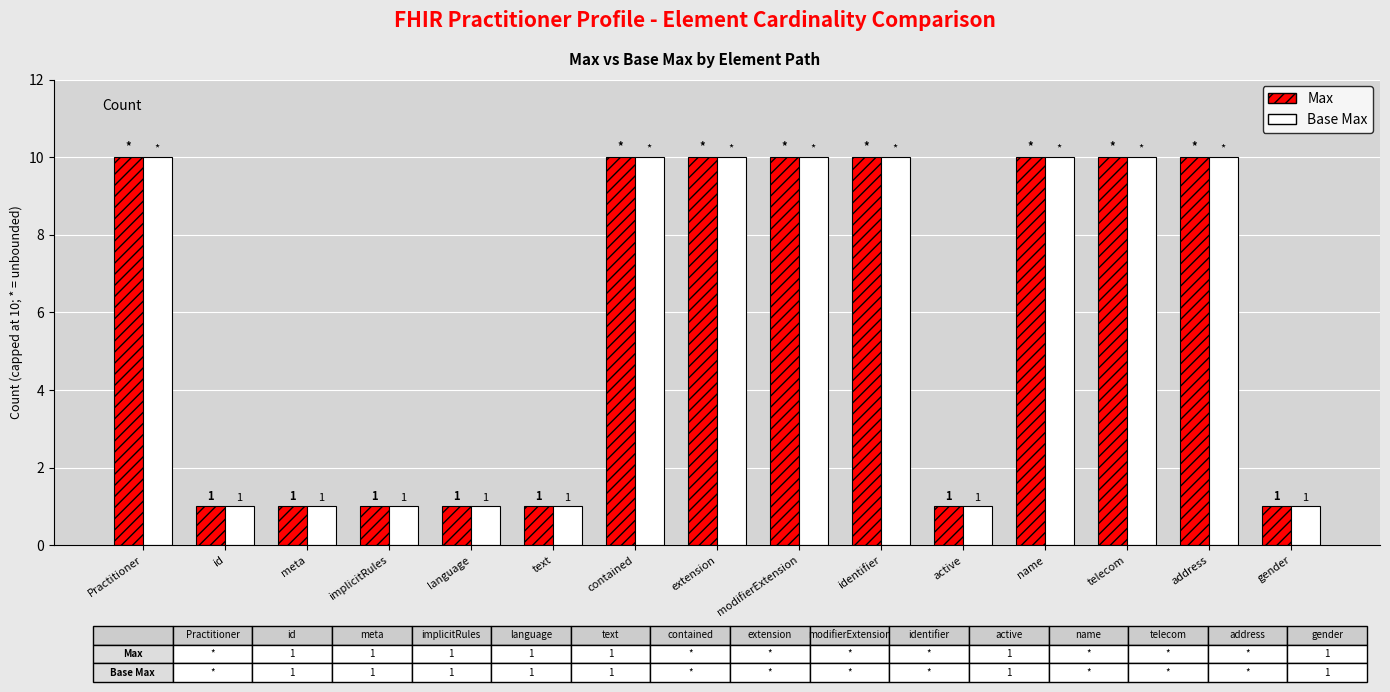

What is the difference between the maximum and minimum values in the Base Max series?

9